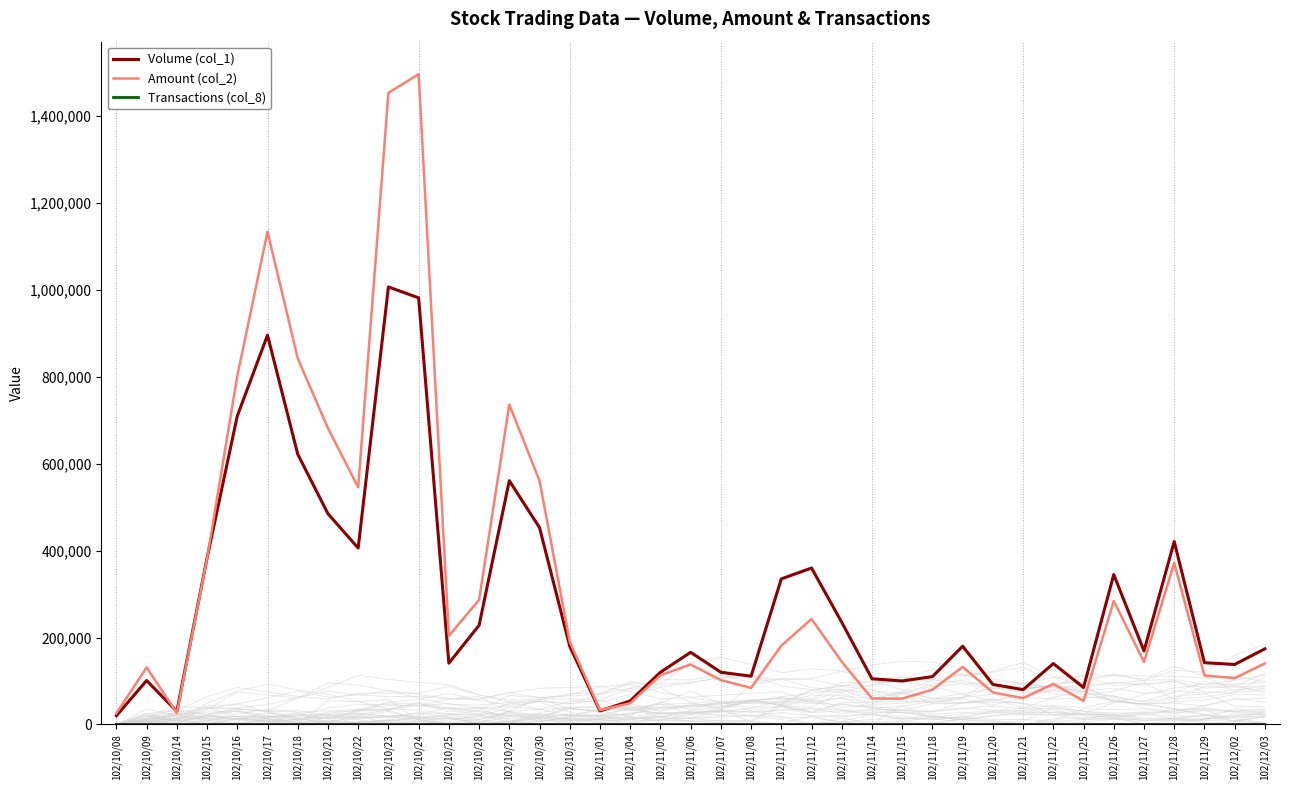

Reading left to right, extract all data points from this chart.

Volume (col_1): 102/10/08=20000	102/10/09=101000	102/10/14=30000	102/10/15=383000	102/10/16=710000	102/10/17=896000	102/10/18=622000	102/10/21=485000	102/10/22=406000	102/10/23=1007000	102/10/24=982000	102/10/25=141000	102/10/28=228000	102/10/29=561000	102/10/30=453000	102/10/31=180000	102/11/01=31000	102/11/04=54000	102/11/05=120000	102/11/06=166000	102/11/07=120000	102/11/08=111000	102/11/11=335000	102/11/12=360000	102/11/13=235000	102/11/14=105000	102/11/15=100000	102/11/18=110000	102/11/19=180000	102/11/20=92000	102/11/21=80000	102/11/22=140000	102/11/25=85000	102/11/26=345000	102/11/27=169000	102/11/28=421000	102/11/29=142000	102/12/02=138000	102/12/03=174000
Amount (col_2): 102/10/08=25450	102/10/09=131200	102/10/14=26200	102/10/15=381490	102/10/16=802280	102/10/17=1134100	102/10/18=842530	102/10/21=681720	102/10/22=545990	102/10/23=1454030	102/10/24=1496820	102/10/25=203820	102/10/28=286800	102/10/29=736200	102/10/30=560830	102/10/31=190400	102/11/01=32880	102/11/04=48780	102/11/05=113050	102/11/06=138020	102/11/07=102000	102/11/08=84080	102/11/11=181250	102/11/12=242700	102/11/13=144150	102/11/14=59650	102/11/15=59400	102/11/18=80100	102/11/19=132400	102/11/20=73540	102/11/21=60500	102/11/22=93300	102/11/25=54300	102/11/26=284150	102/11/27=143940	102/11/28=371510	102/11/29=112790	102/12/02=106440	102/12/03=140450
Transactions (col_8): 102/10/08=4	102/10/09=3	102/10/14=2	102/10/15=19	102/10/16=24	102/10/17=34	102/10/18=20	102/10/21=15	102/10/22=16	102/10/23=17	102/10/24=20	102/10/25=2	102/10/28=3	102/10/29=15	102/10/30=20	102/10/31=7	102/11/01=3	102/11/04=4	102/11/05=8	102/11/06=8	102/11/07=10	102/11/08=6	102/11/11=8	102/11/12=11	102/11/13=11	102/11/14=3	102/11/15=3	102/11/18=7	102/11/19=7	102/11/20=4	102/11/21=4	102/11/22=3	102/11/25=4	102/11/26=14	102/11/27=3	102/11/28=10	102/11/29=9	102/12/02=34	102/12/03=5